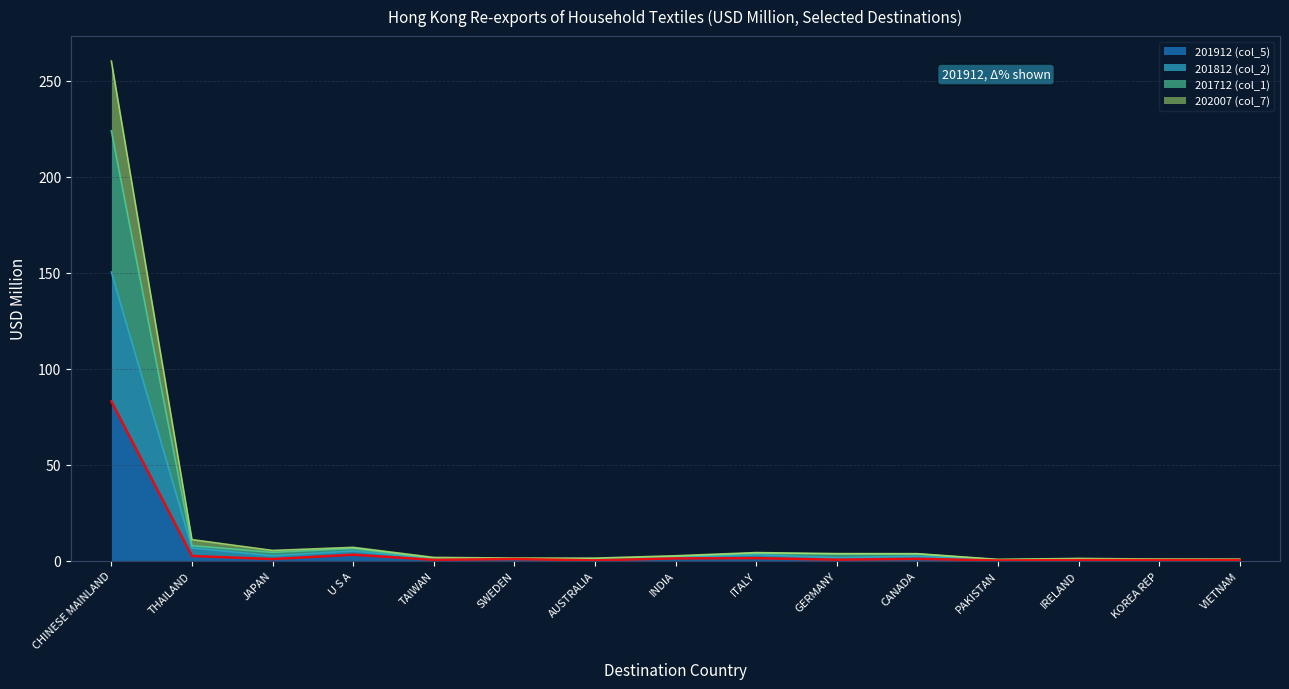

Which label corresponds to the largest value in the chart?

CHINESE MAINLAND